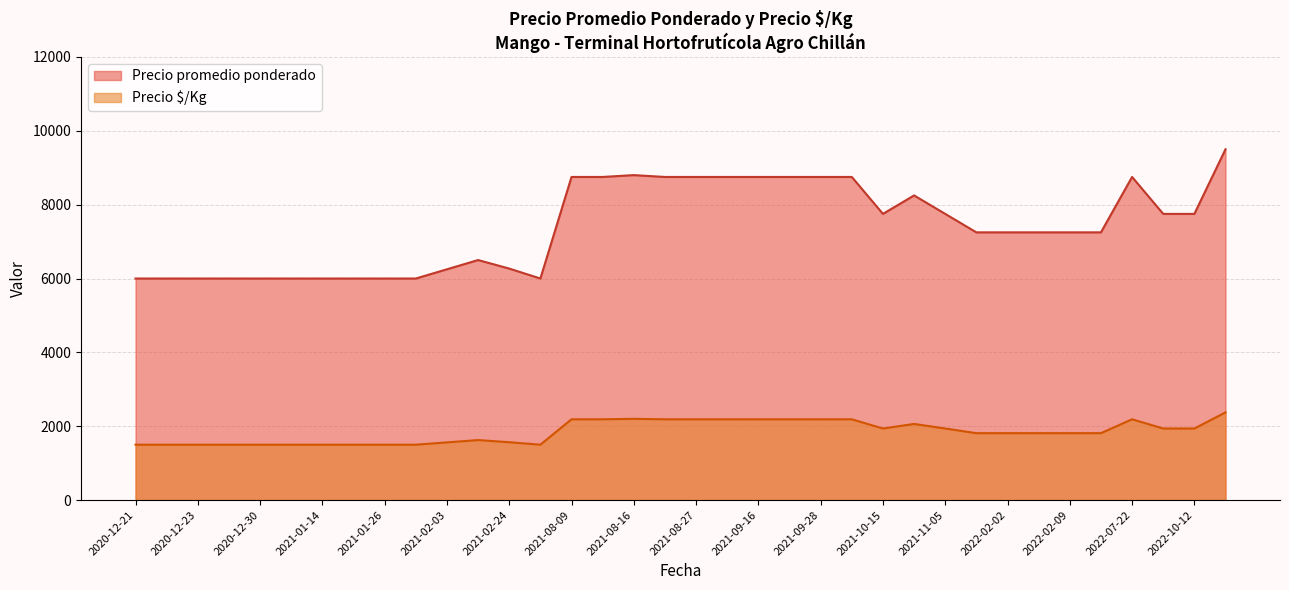

What is the average value of the Precio $/Kg series?

1849.5